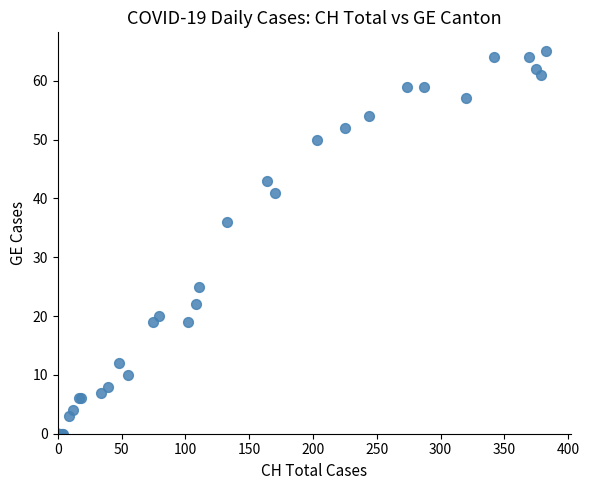

What Y value in the scatter plot is closest to 32?

36